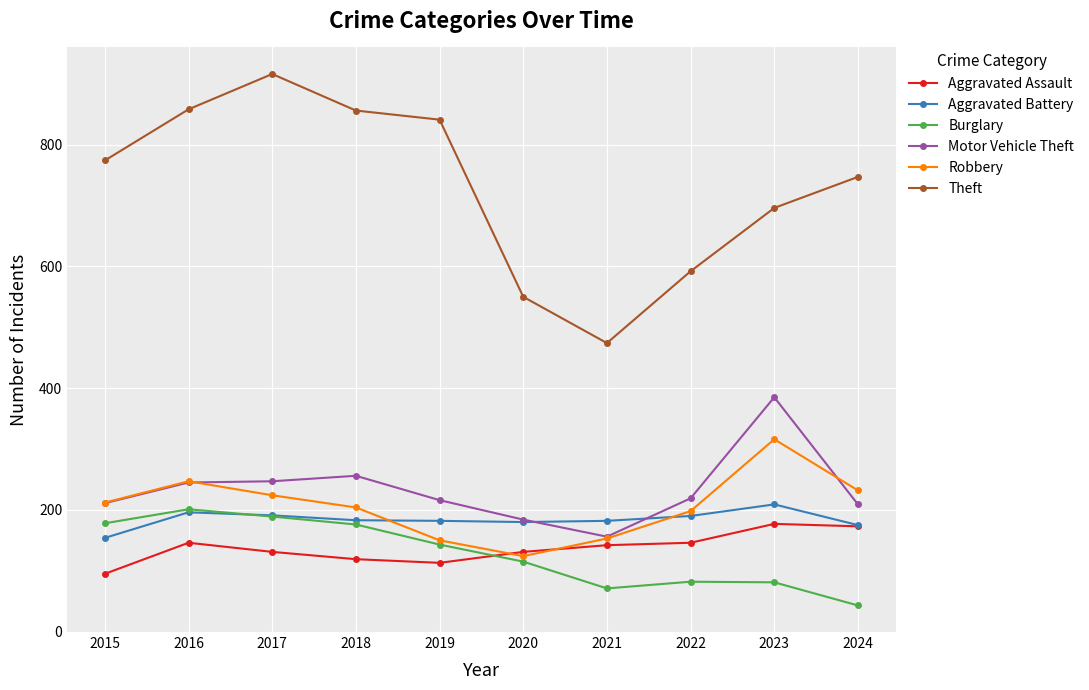

What is the total value across all series at 2017?

1898